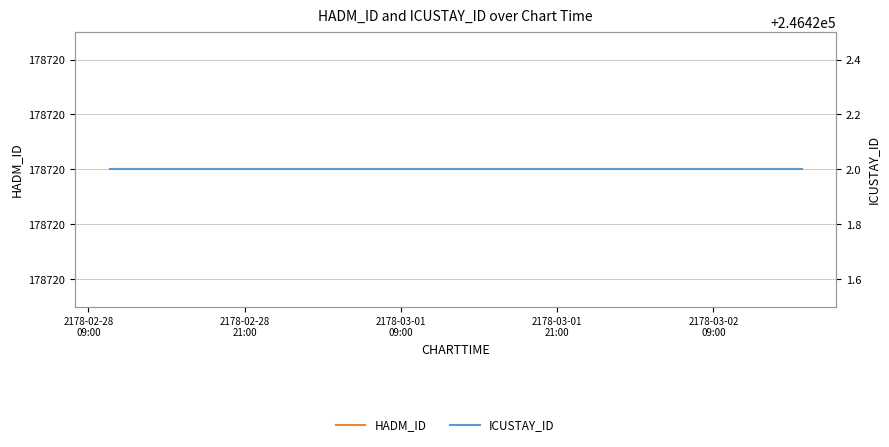

At how many categories does at least one series exceed 189123?

13